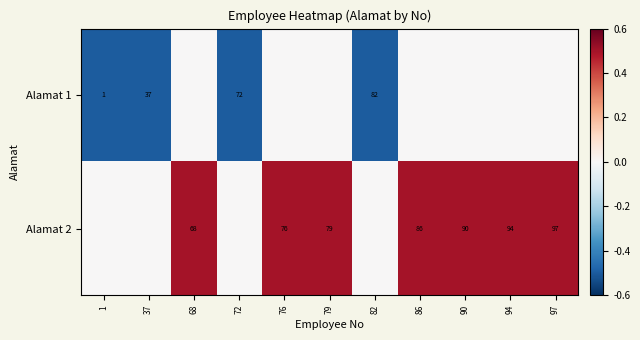

What is the spread (max minus min) of values at 82?

0.5